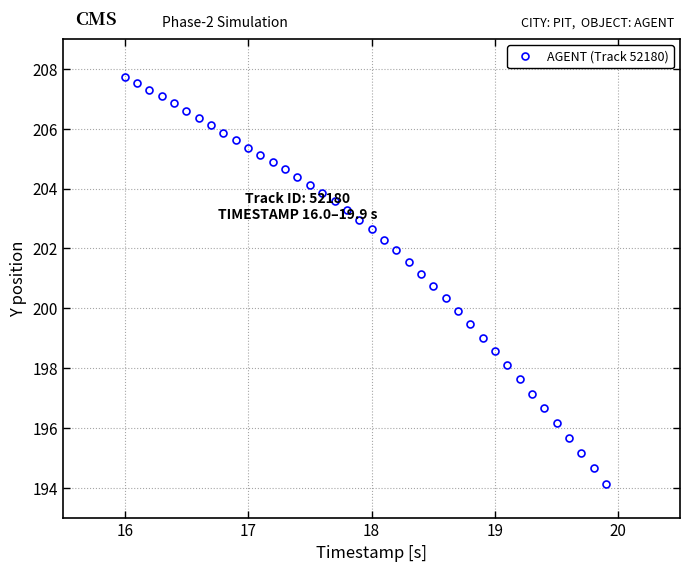

What is the value of the 40th point from the left?

194.1